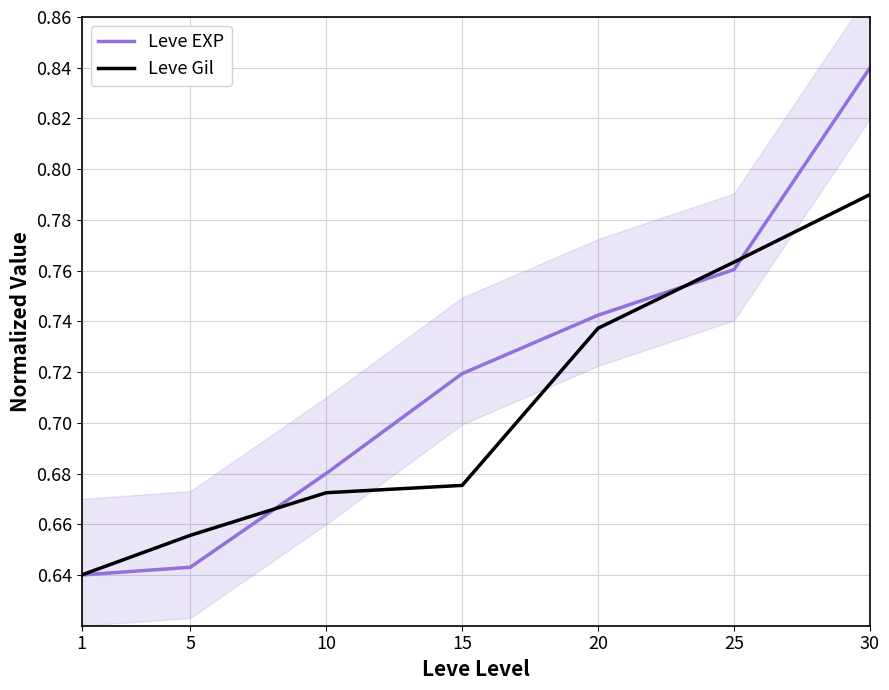

What is the highest value of the Leve Gil series?

0.8